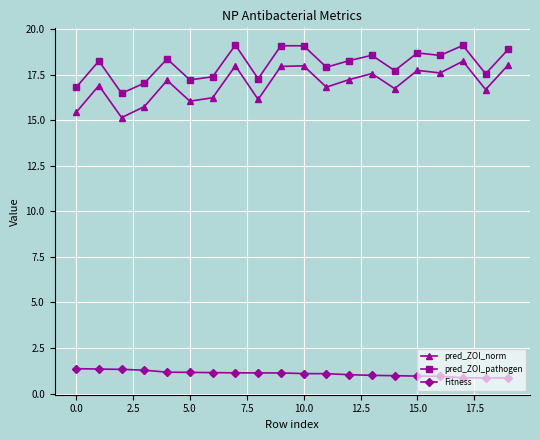

True or false: Fitness and pred_ZOI_pathogen intersect in this chart.

False